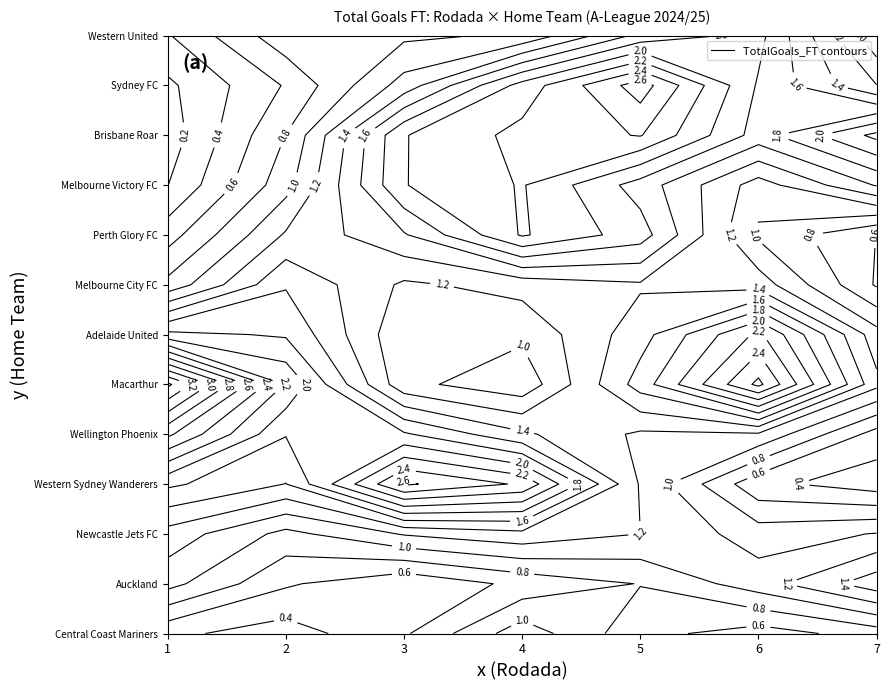

At which category is the sum across all series the highest?

5